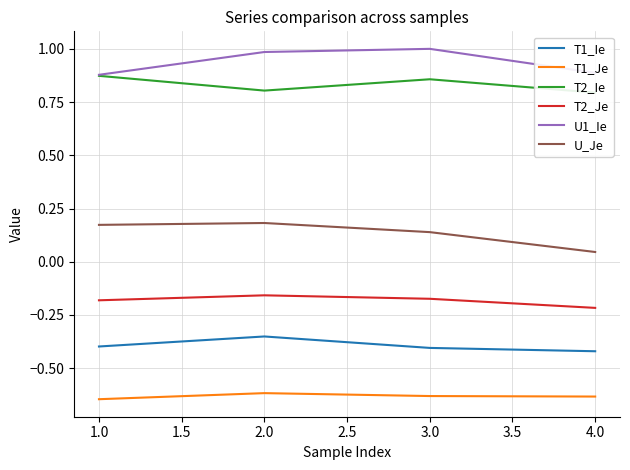

List the series in order of their peak value, lowest first.

T1_Je, T1_Ie, T2_Je, U_Je, T2_Ie, U1_Ie